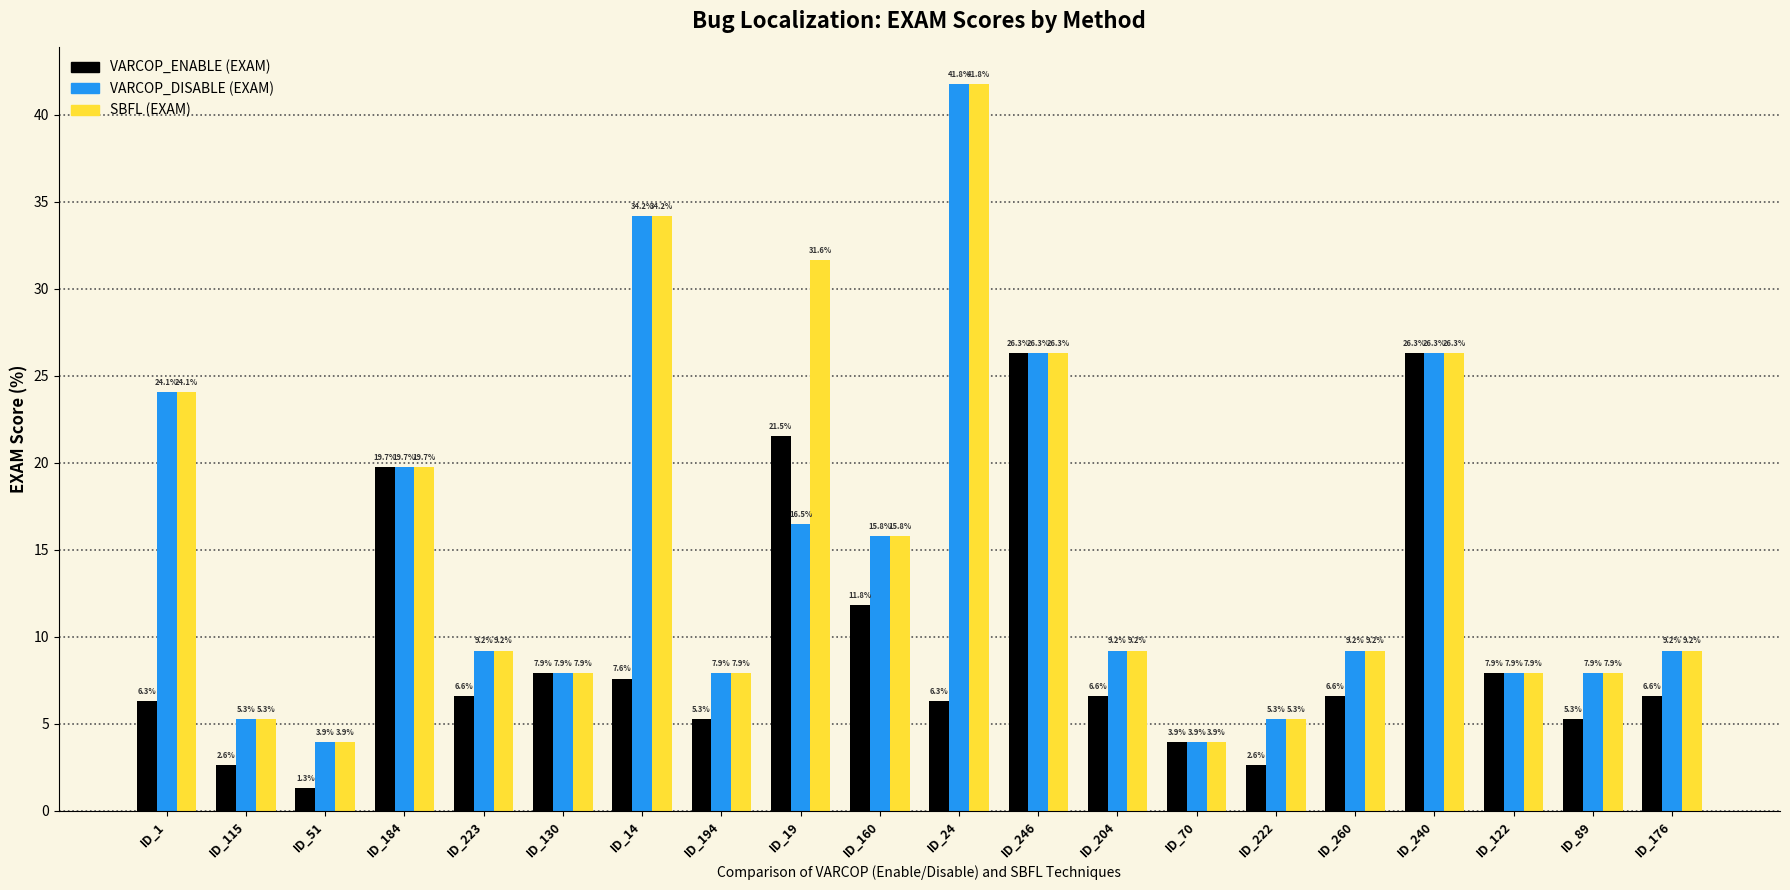

Reading left to right, transcribe all the data shown in this chart.

VARCOP_ENABLE (EXAM): ID_1=6.3	ID_115=2.6	ID_51=1.3	ID_184=19.7	ID_223=6.6	ID_130=7.9	ID_14=7.6	ID_194=5.3	ID_19=21.5	ID_160=11.8	ID_24=6.3	ID_246=26.3	ID_204=6.6	ID_70=3.9	ID_222=2.6	ID_260=6.6	ID_240=26.3	ID_122=7.9	ID_89=5.3	ID_176=6.6
VARCOP_DISABLE (EXAM): ID_1=24.1	ID_115=5.3	ID_51=3.9	ID_184=19.7	ID_223=9.2	ID_130=7.9	ID_14=34.2	ID_194=7.9	ID_19=16.5	ID_160=15.8	ID_24=41.8	ID_246=26.3	ID_204=9.2	ID_70=3.9	ID_222=5.3	ID_260=9.2	ID_240=26.3	ID_122=7.9	ID_89=7.9	ID_176=9.2
SBFL (EXAM): ID_1=24.1	ID_115=5.3	ID_51=3.9	ID_184=19.7	ID_223=9.2	ID_130=7.9	ID_14=34.2	ID_194=7.9	ID_19=31.6	ID_160=15.8	ID_24=41.8	ID_246=26.3	ID_204=9.2	ID_70=3.9	ID_222=5.3	ID_260=9.2	ID_240=26.3	ID_122=7.9	ID_89=7.9	ID_176=9.2